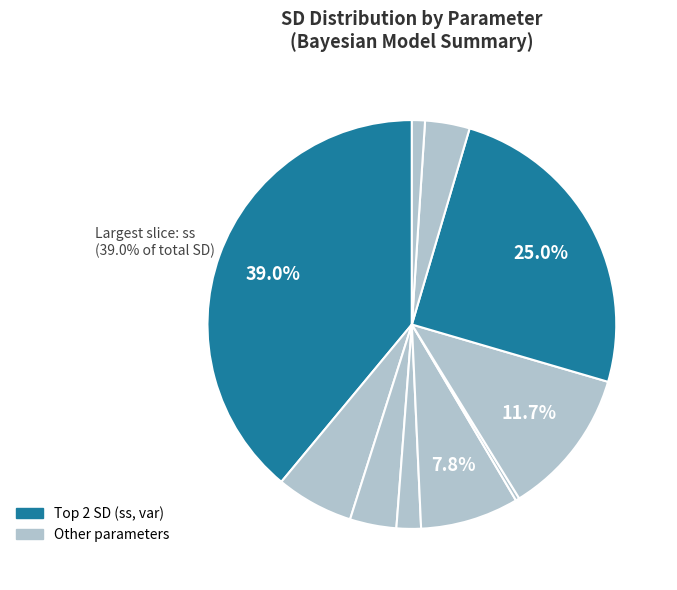

How many slices are in this pie chart?

10